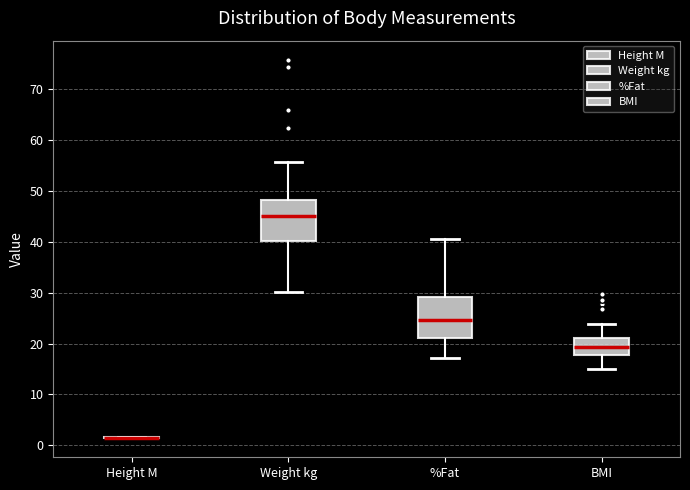

Where is the upper edge of the box for Weight kg on the y-axis? The values are not printed on the chart, so give them approximately, as read against the axis.

48